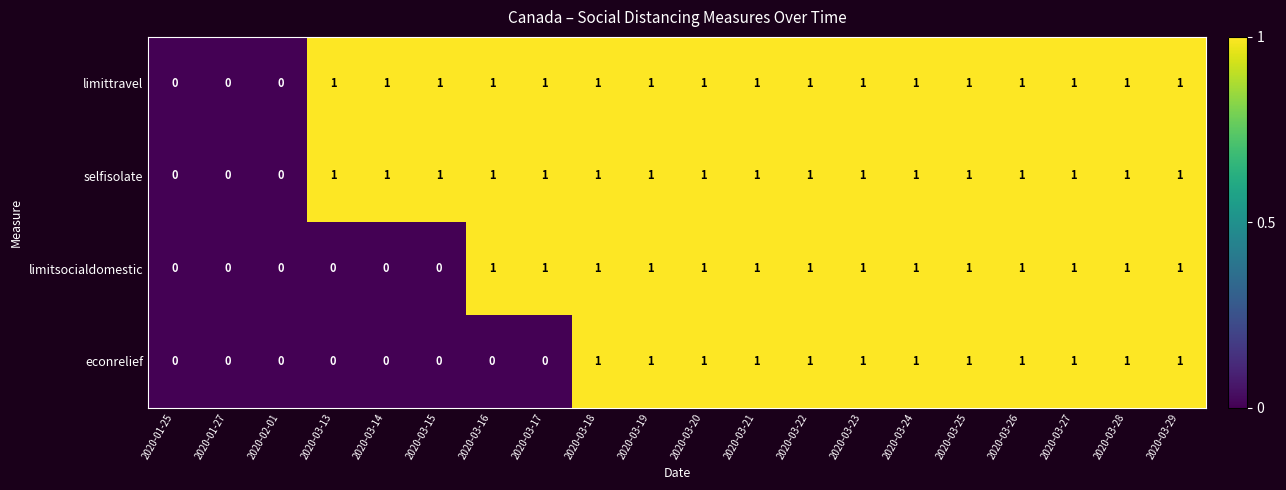

What is the sum of all econrelief values?

12